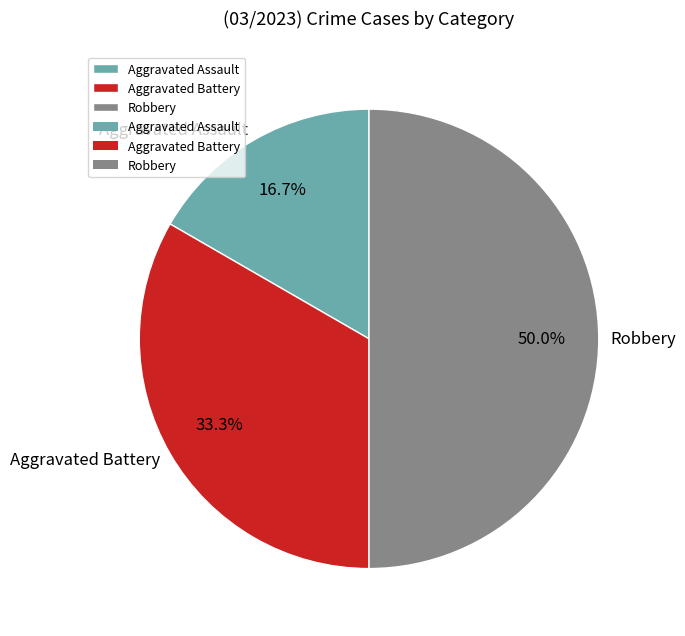

What is the smallest slice in the pie chart?

Aggravated Assault